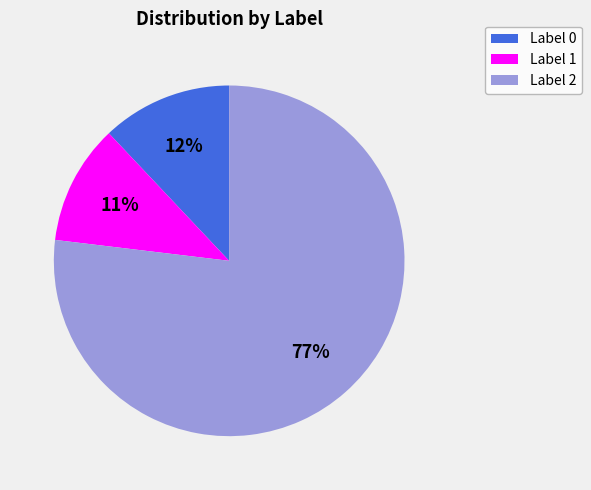

To the nearest percent, what is the difference between the largest and smallest slice percentages?

66%